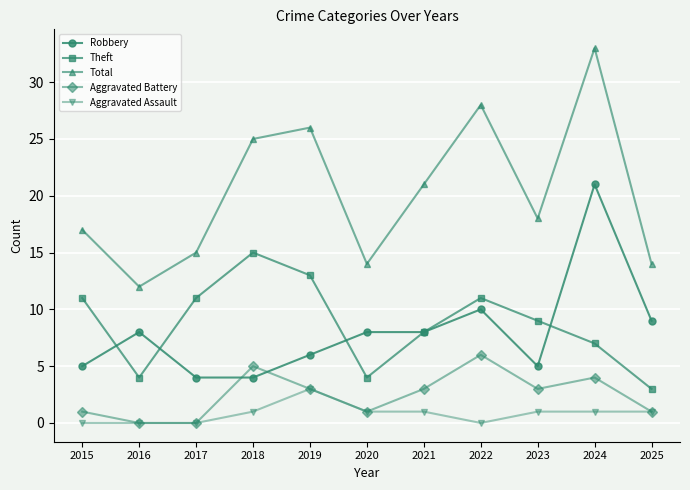

What is the sum of the Theft values at 2024 and 2020?

11